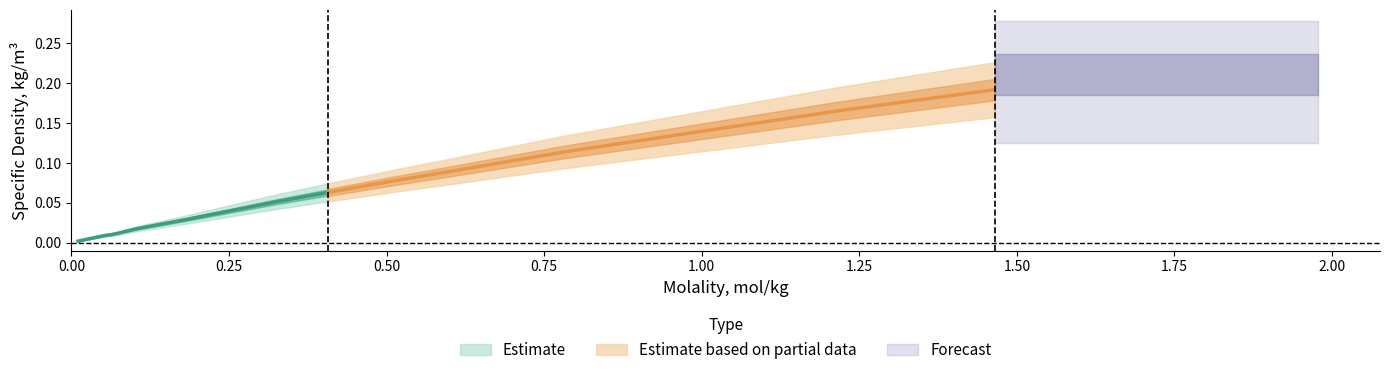

Reading left to right, what are all the values shown in this chart?

Molality: 0.01061=0.0	0.02181=0.0	0.03198=0.0	0.04254=0.0	0.05391=0.1	0.06309=0.1	0.07537=0.1	0.08556=0.1	0.09625=0.1	0.10755=0.1	0.18246=0.2	0.20138=0.2	0.32322=0.3	0.40705=0.4	0.51486=0.5	0.59834=0.6	0.78354=0.8	1.2128=1.2	1.465=1.5
Specific density: 0.01061=0.0	0.02181=0.0	0.03198=0.0	0.04254=0.0	0.05391=0.0	0.06309=0.0	0.07537=0.0	0.08556=0.0	0.09625=0.0	0.10755=0.0	0.18246=0.0	0.20138=0.0	0.32322=0.1	0.40705=0.1	0.51486=0.1	0.59834=0.1	0.78354=0.1	1.2128=0.2	1.465=0.2